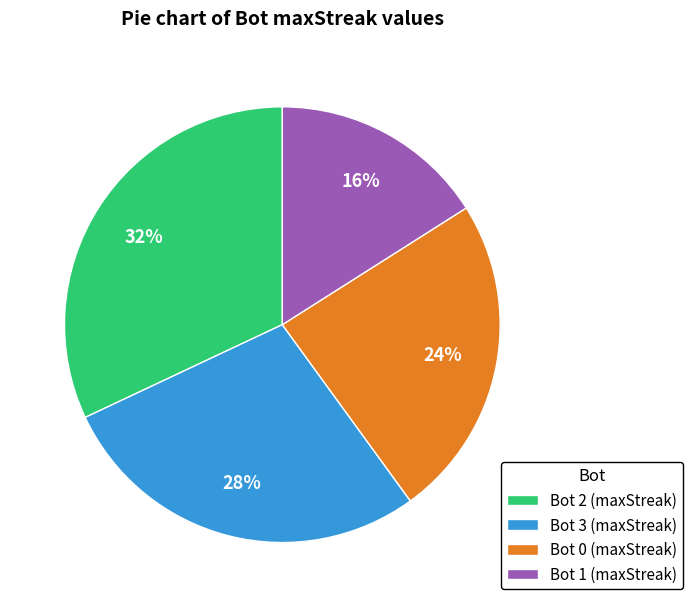

Which has a higher value, Bot 0 or Bot 2?

Bot 2